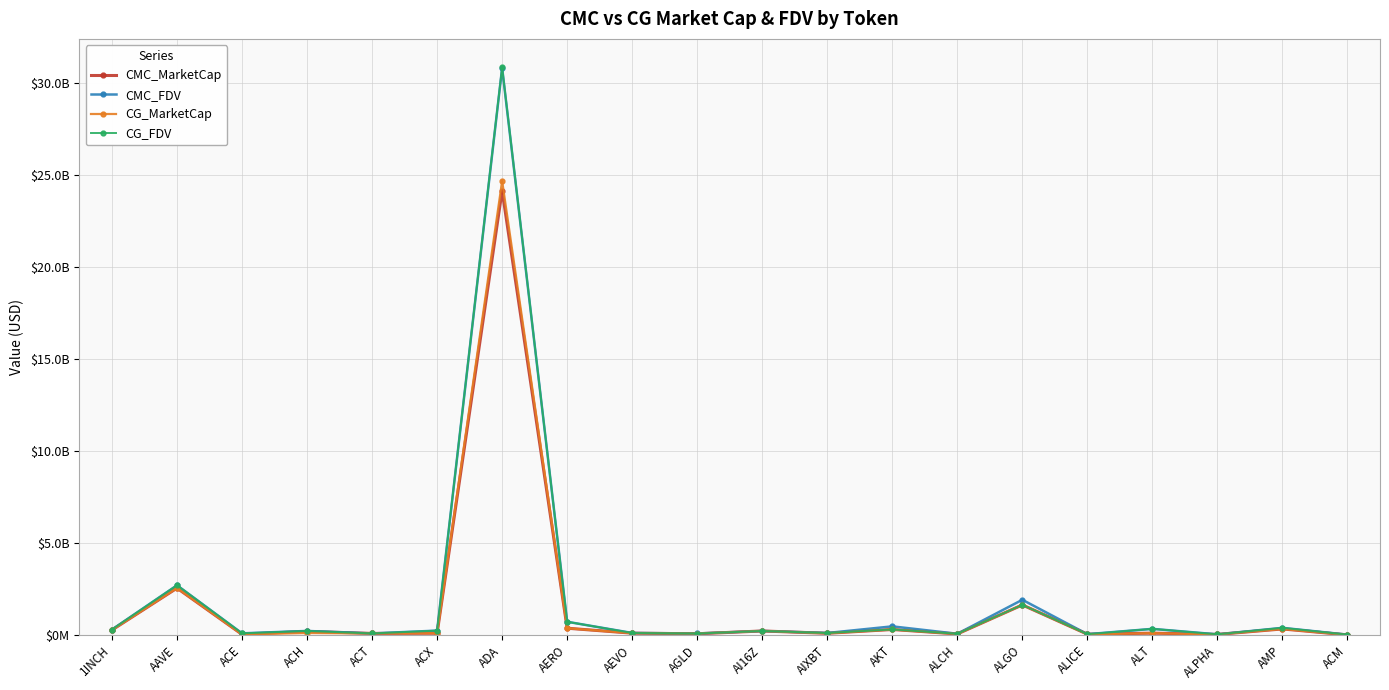

The CG_MarketCap series shows 32768132.0 at ALPHA. True or false?

True